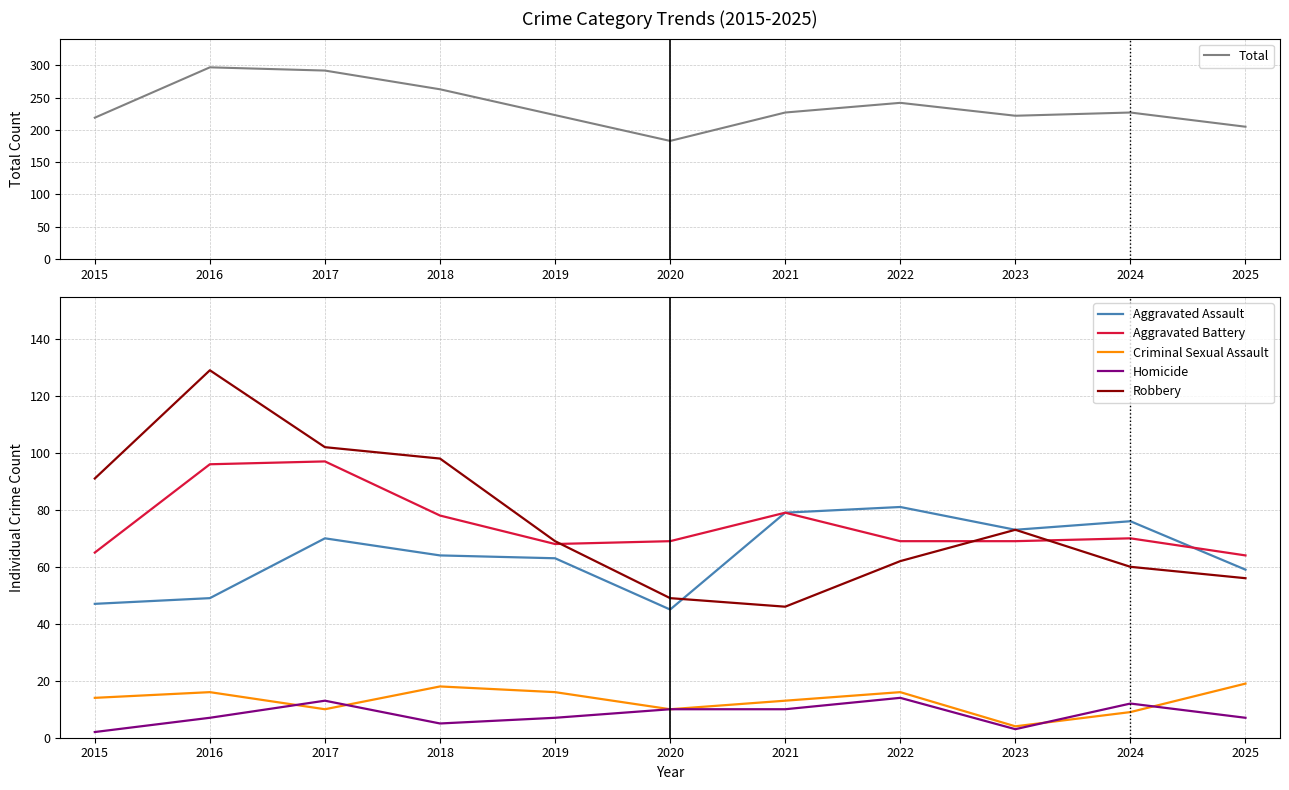

The Aggravated Battery series shows 26 at 2019. True or false?

False